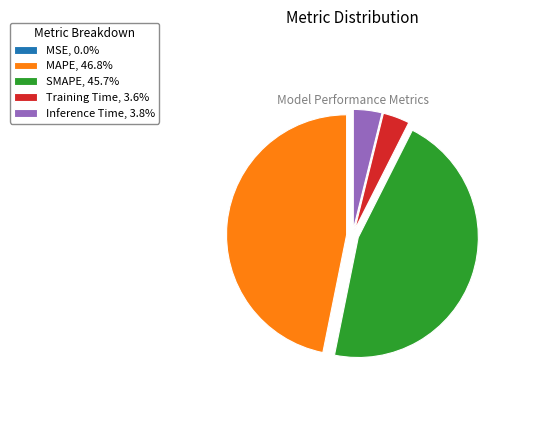

Do SMAPE, 45.7% and Inference Time, 3.8% together represent more than half of the pie?

No